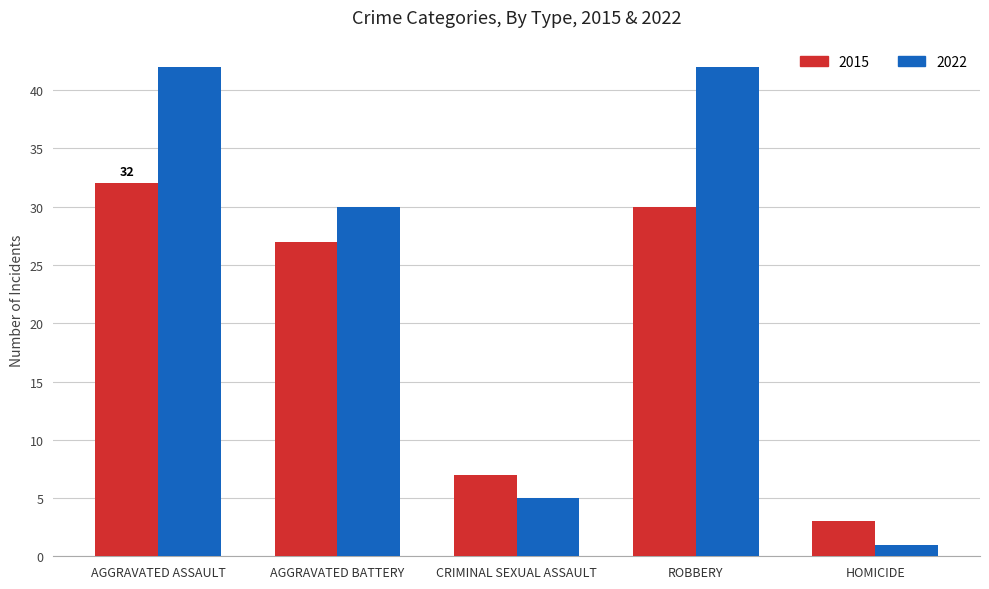

What is the difference between the highest and lowest values at ROBBERY?

12